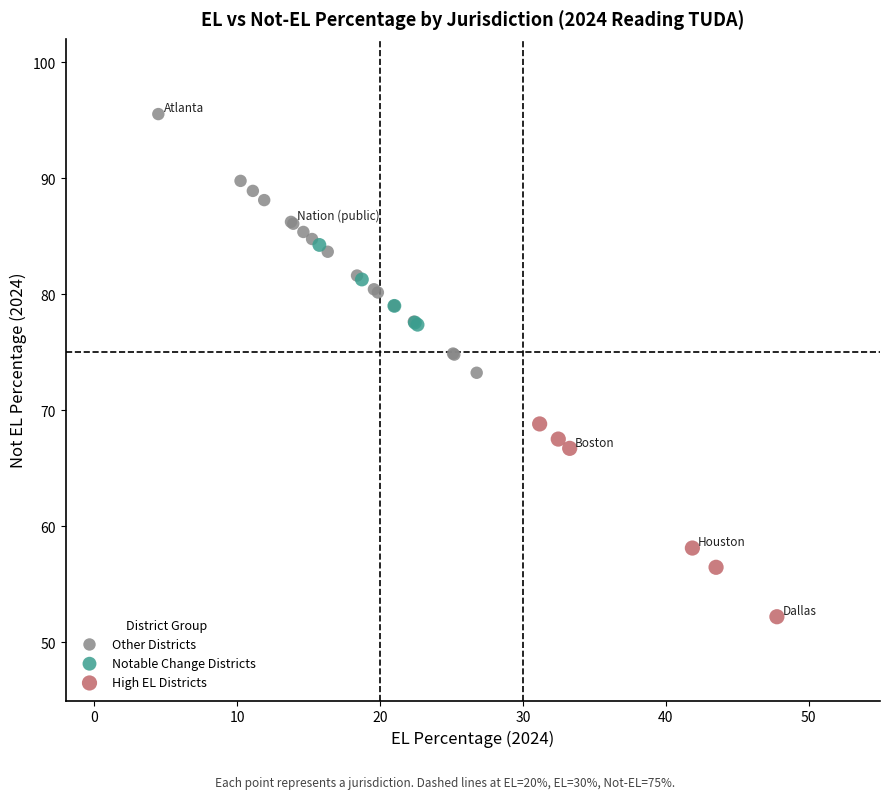

Which series contains the highest Y value?

Other Districts